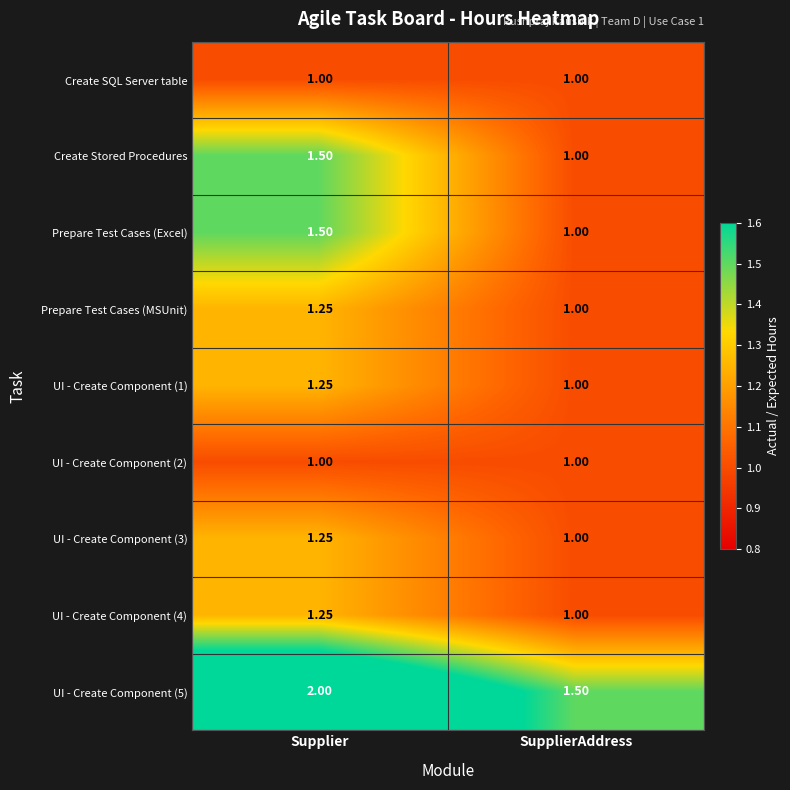

Where is Prepare Test Cases (MSUnit) nearest to the value 1?

SupplierAddress